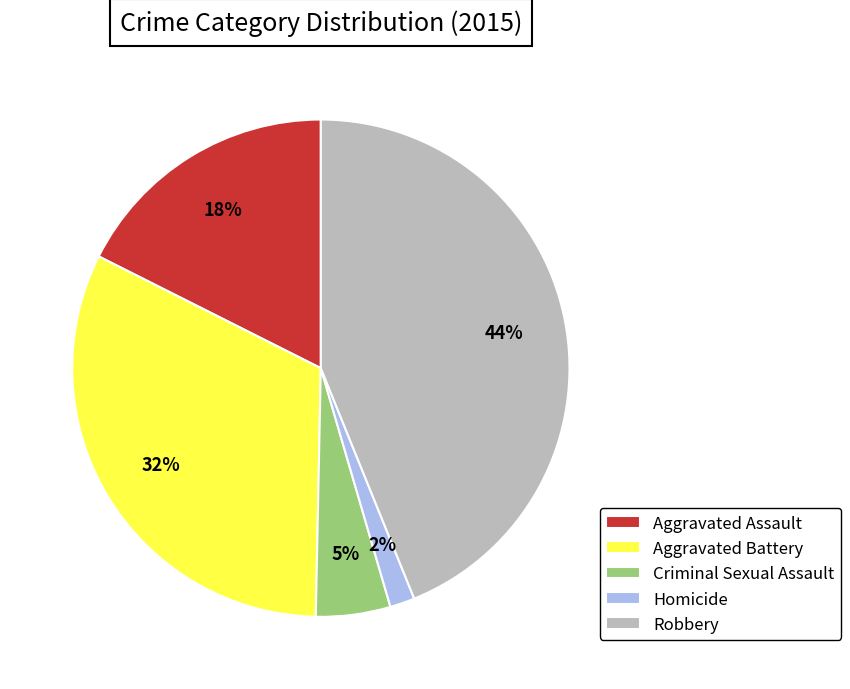

Is there any slice that represents more than half of the pie?

No